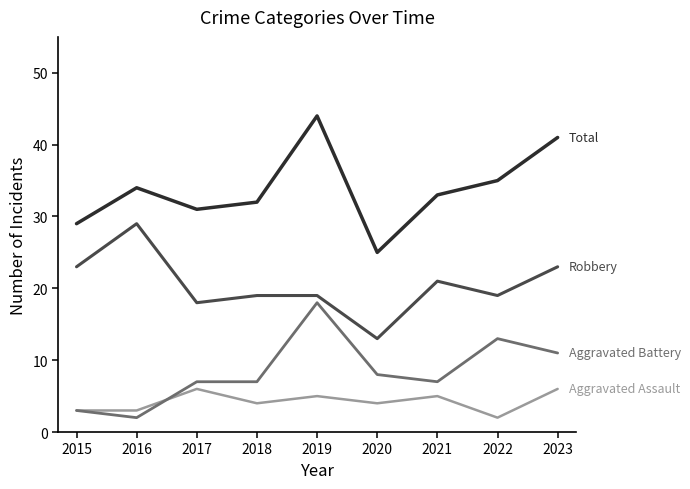

What is the maximum value shown in the chart?

44